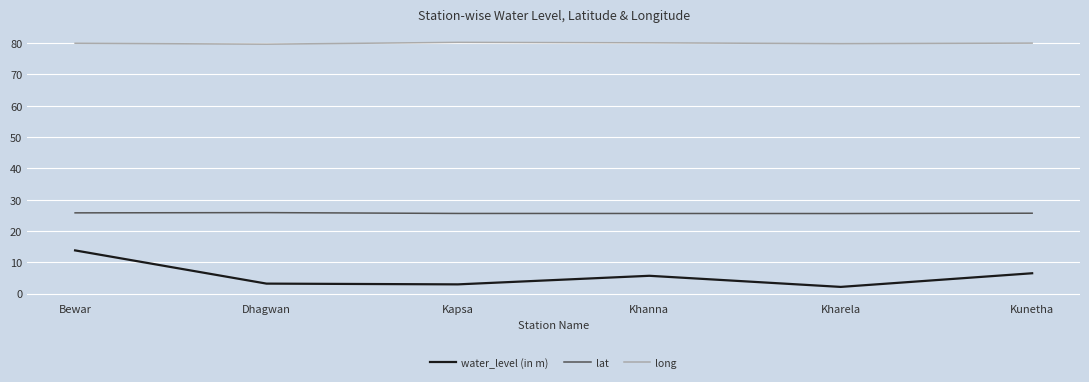

List the series in order of their peak value, highest first.

long, lat, water_level (in m)